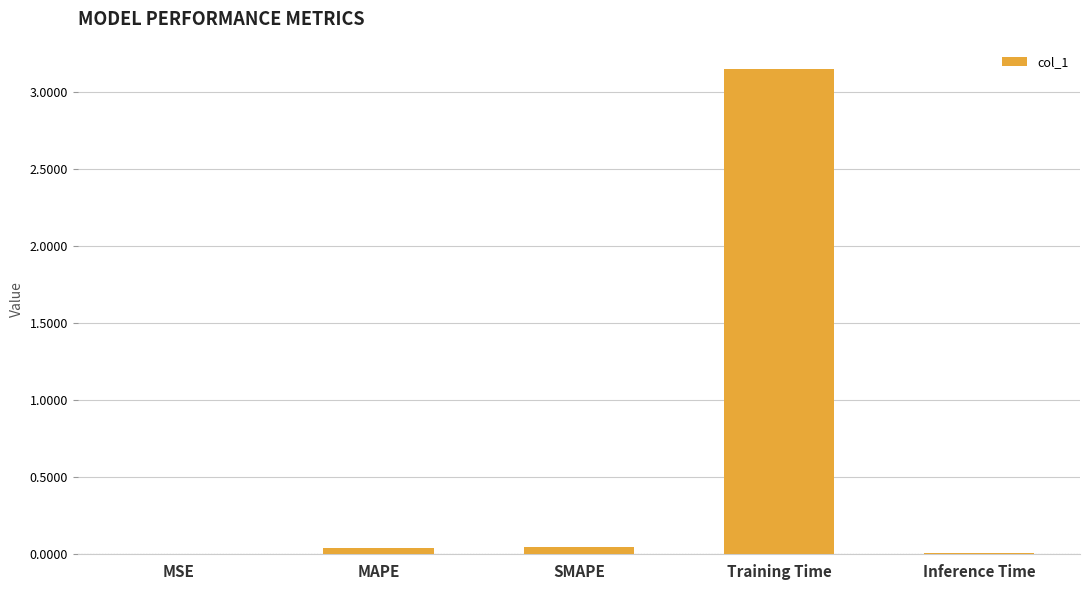

At which category does the chart reach its peak across all series?

Training Time